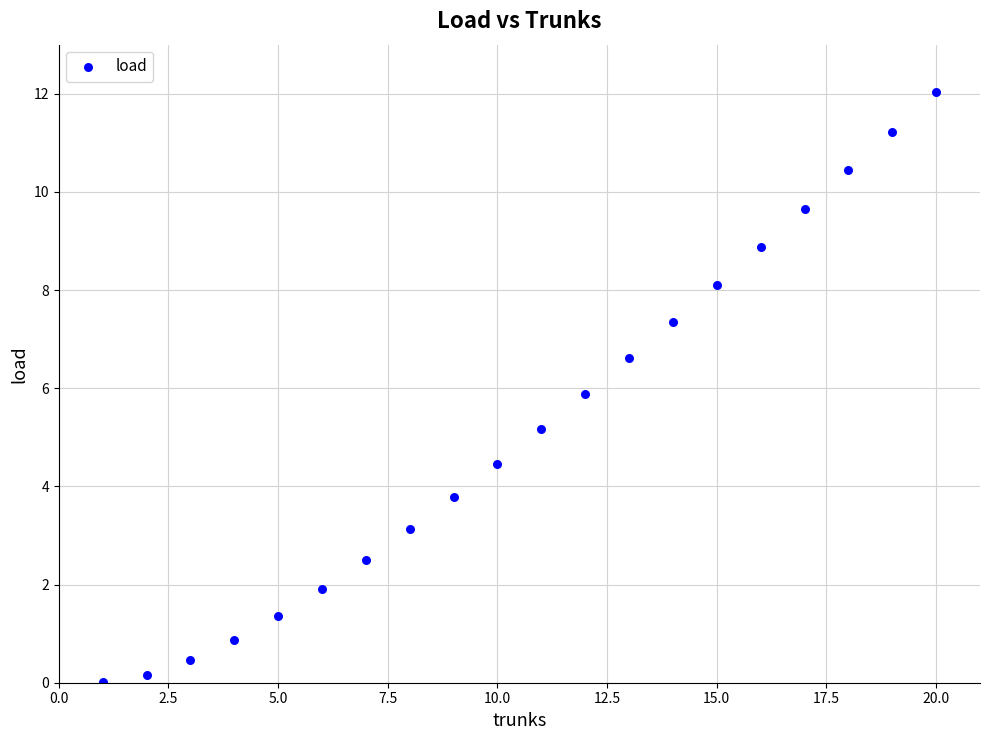

What is the range of Y values (max minus min)?

12.0